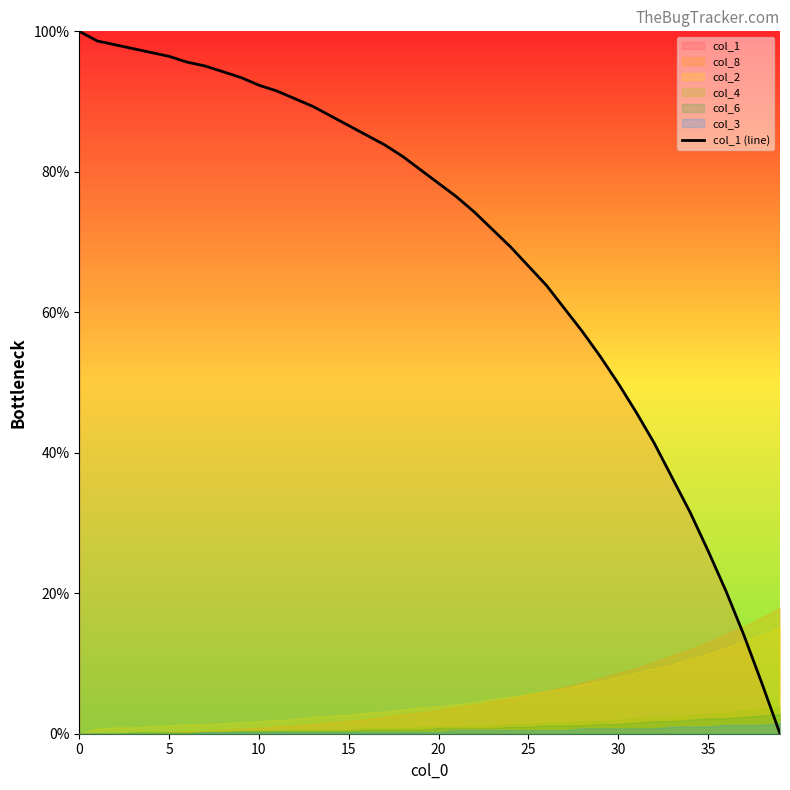

How many values are above zero?

39